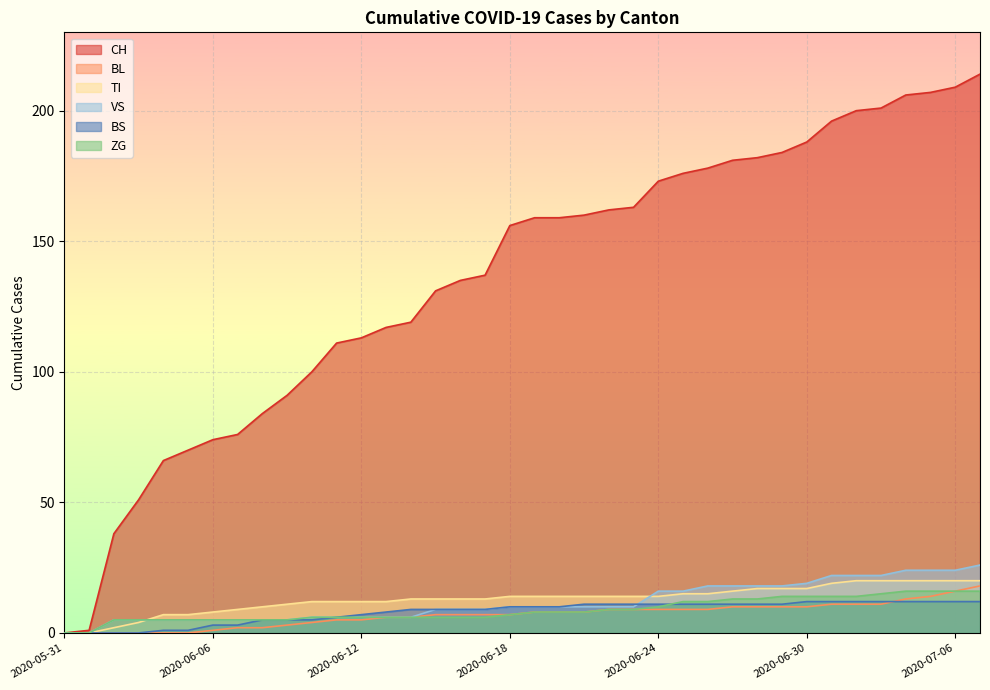

What are all the series names shown in the legend?

CH, BL, TI, VS, BS, ZG